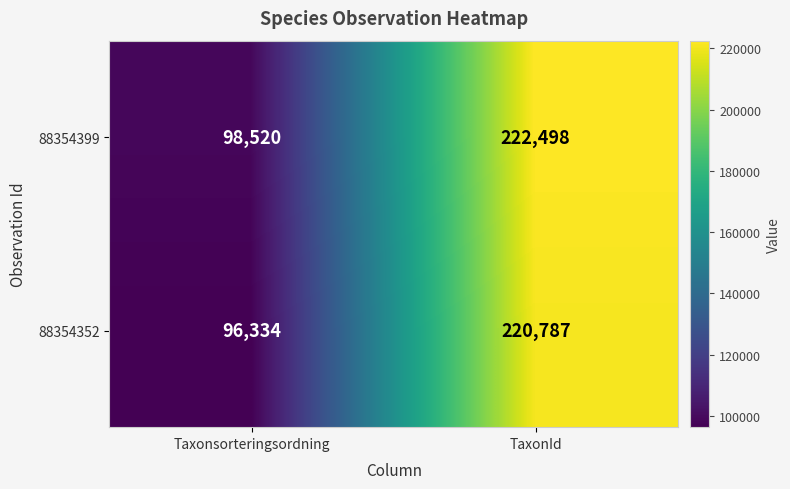

What is the difference between the 88354352 values at Taxonsorteringsordning and TaxonId?

124453